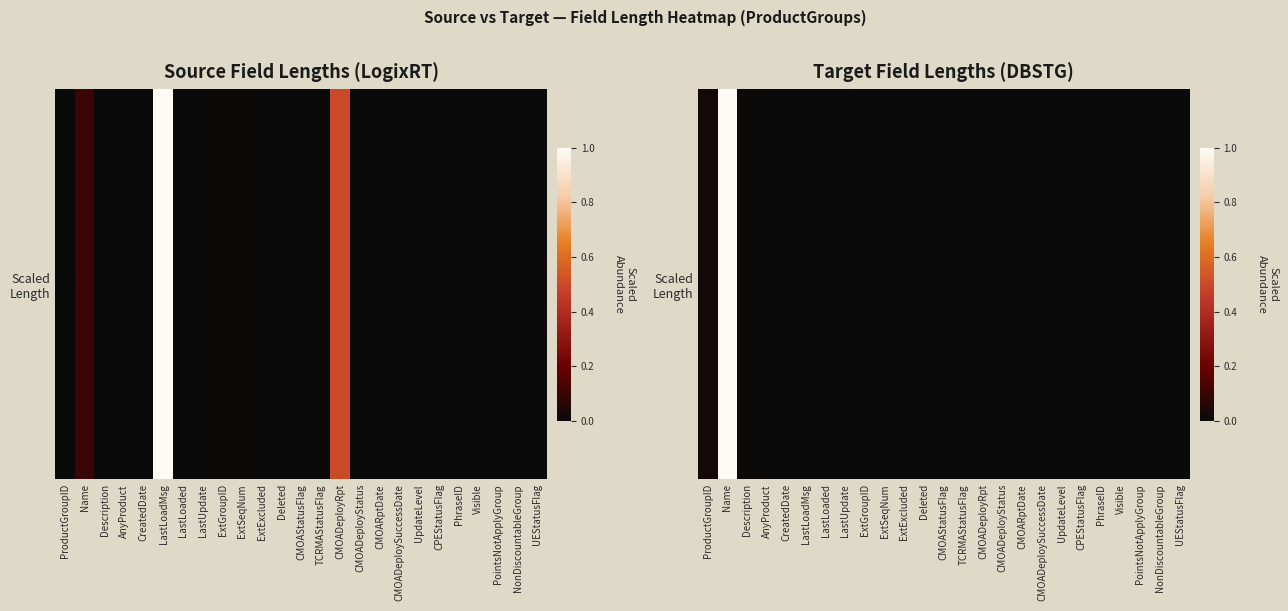

The chart shows a value of 0.0 at UEStatusFlag. True or false?

True